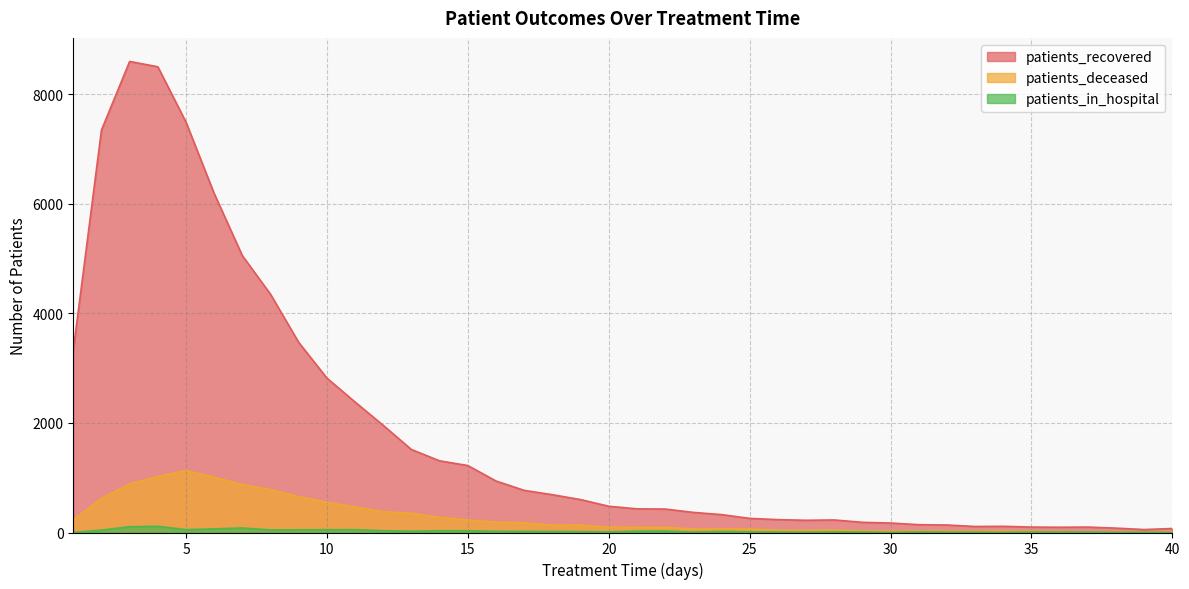

How many interior local peaks does the patients_deceased series have?

6